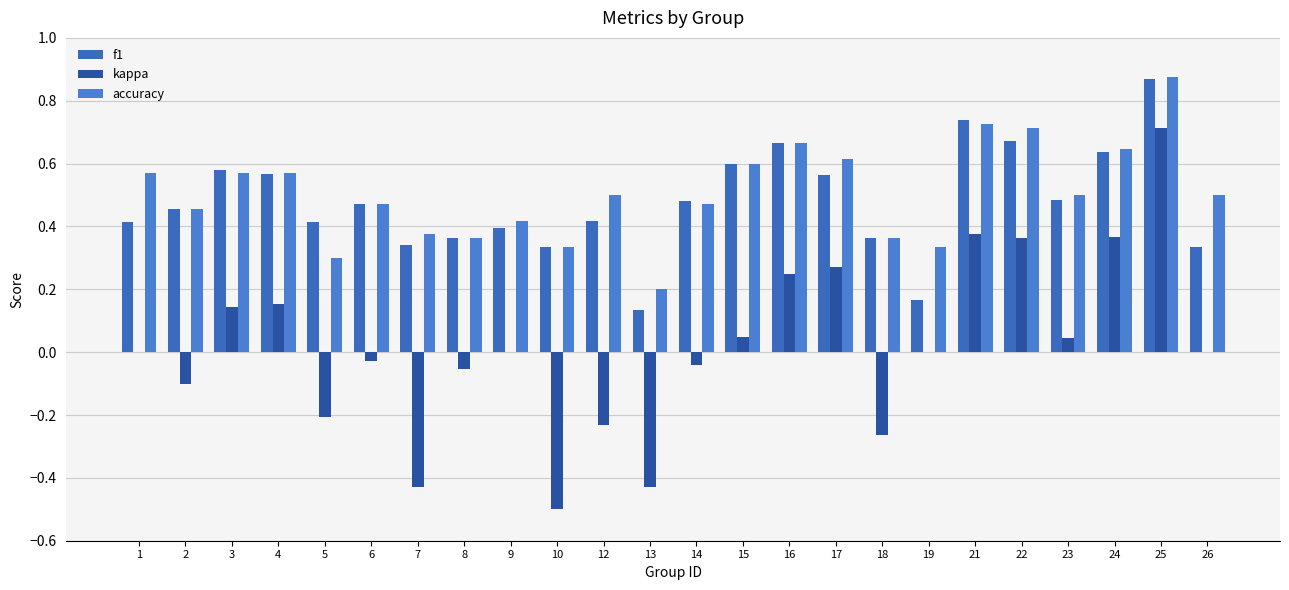

Does the chart contain stacked bars?

No